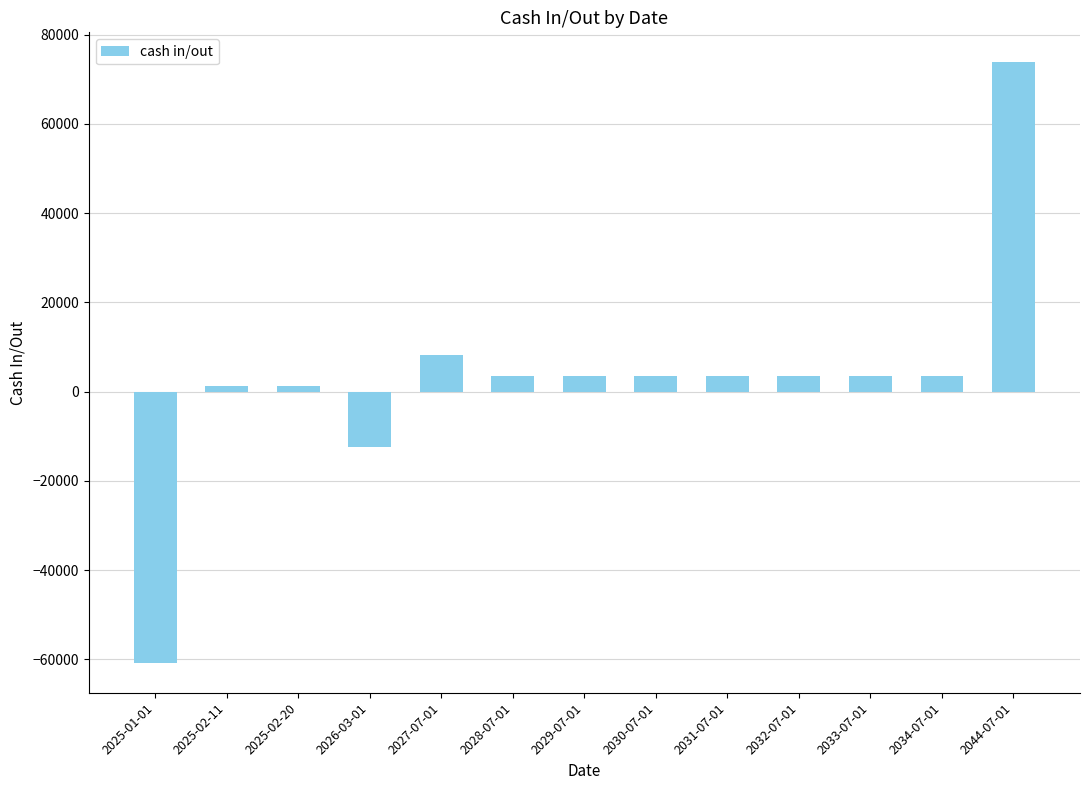

What is the value of the 5th bar from the left?

8163.7